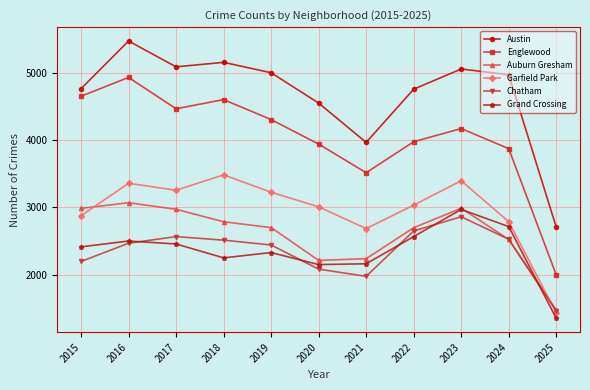

How many lines are shown in the chart?

6